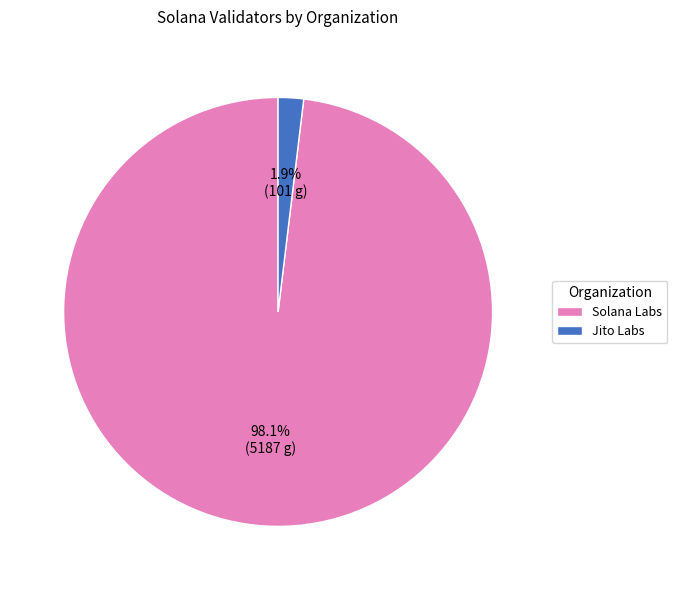

To the nearest percent, what portion does Jito Labs represent?

2%